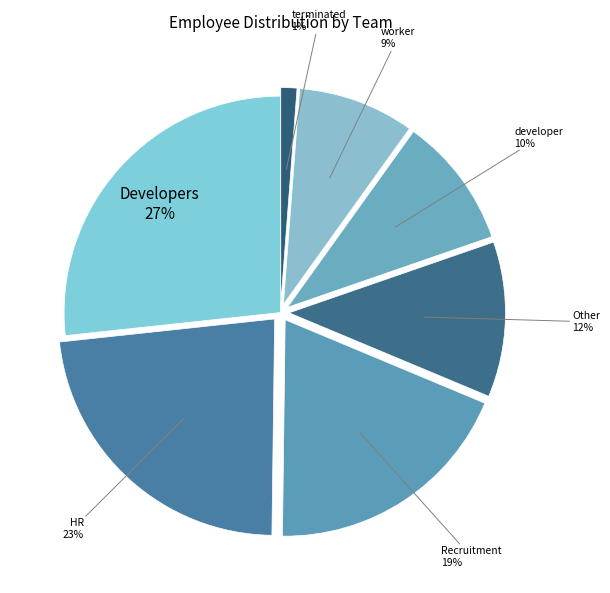

How many slices are in this pie chart?

7